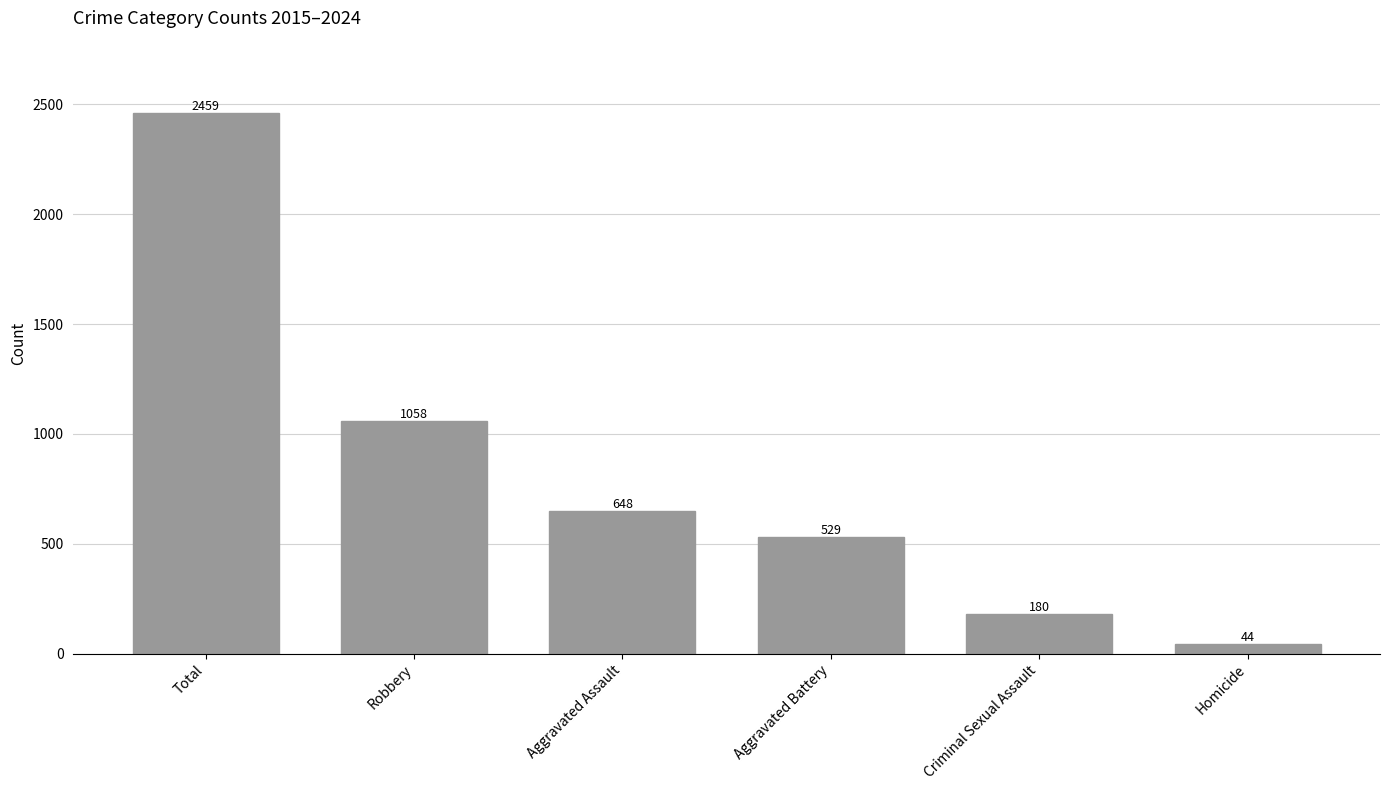

Which category has the highest value across all series?

Total